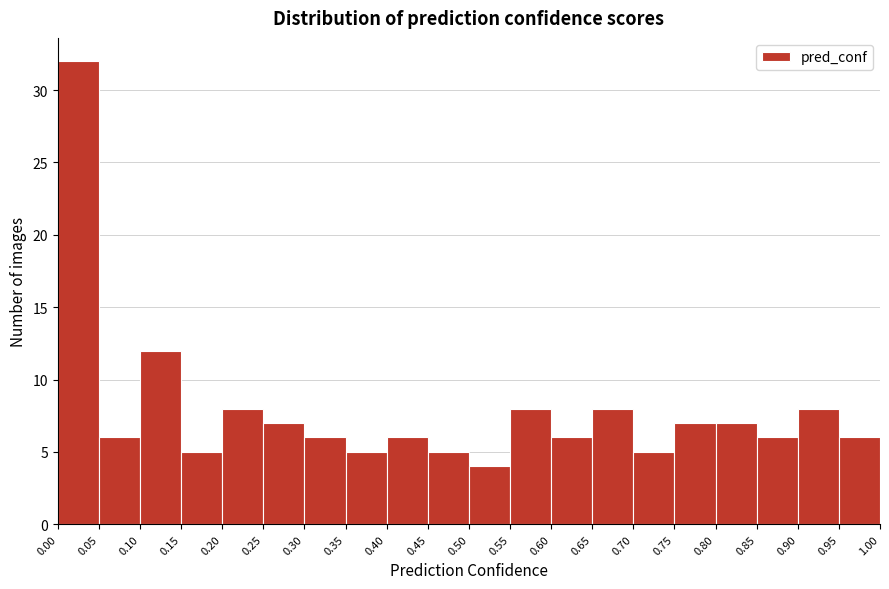

Reading left to right, list every bar in this chart as the range it spans on the x-axis followed by its height. The values are not printed on the chart, so give them approximately, as read against the axis.

0.00 to 0.05: 32
0.05 to 0.10: 6
0.10 to 0.15: 12
0.15 to 0.20: 5
0.20 to 0.25: 8
0.25 to 0.30: 7
0.30 to 0.35: 6
0.35 to 0.40: 5
0.40 to 0.45: 6
0.45 to 0.50: 5
0.50 to 0.55: 4
0.55 to 0.60: 8
0.60 to 0.65: 6
0.65 to 0.70: 8
0.70 to 0.75: 5
0.75 to 0.80: 7
0.80 to 0.85: 7
0.85 to 0.90: 6
0.90 to 0.95: 8
0.95 to 1.00: 6